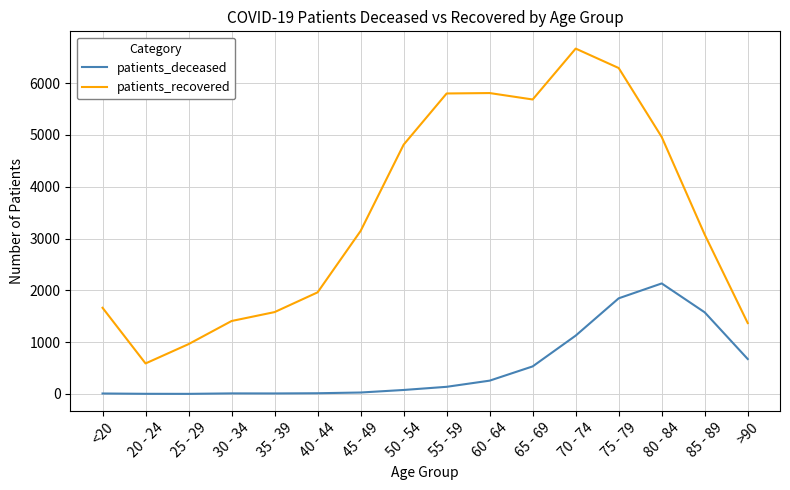

At which label does patients_recovered reach its peak?

70 - 74